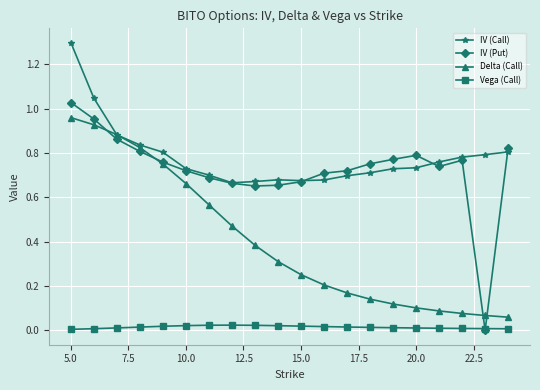

List the series in order of their peak value, highest first.

IV (Call), IV (Put), Delta (Call), Vega (Call)